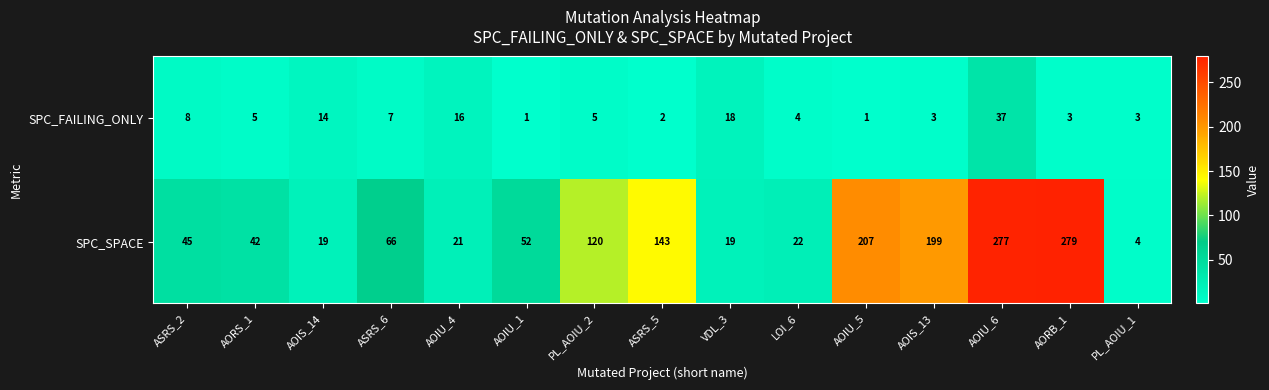

At PL_AOIU_1, list the series in order from largest to smallest.

SPC_SPACE, SPC_FAILING_ONLY